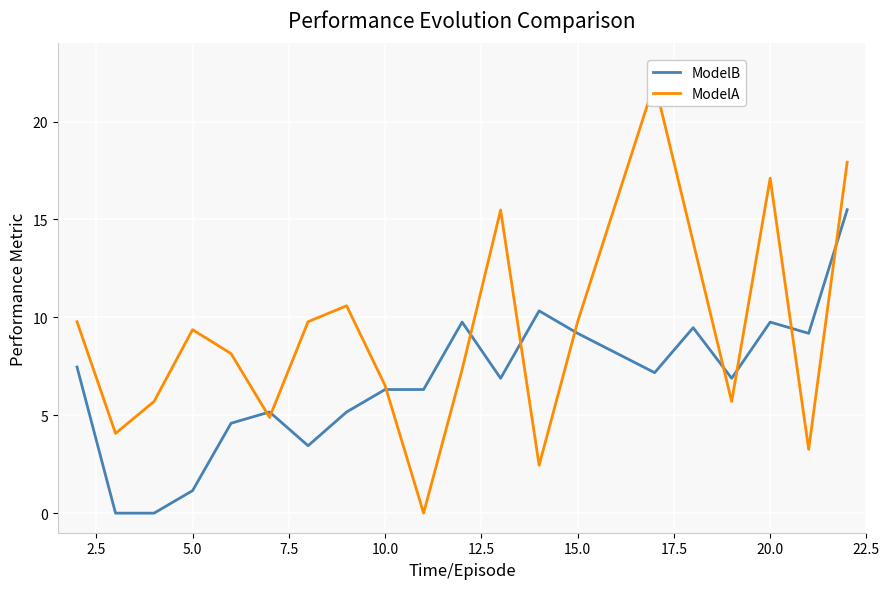

The value of ModelB at 15.0 is 2.1. True or false?

False